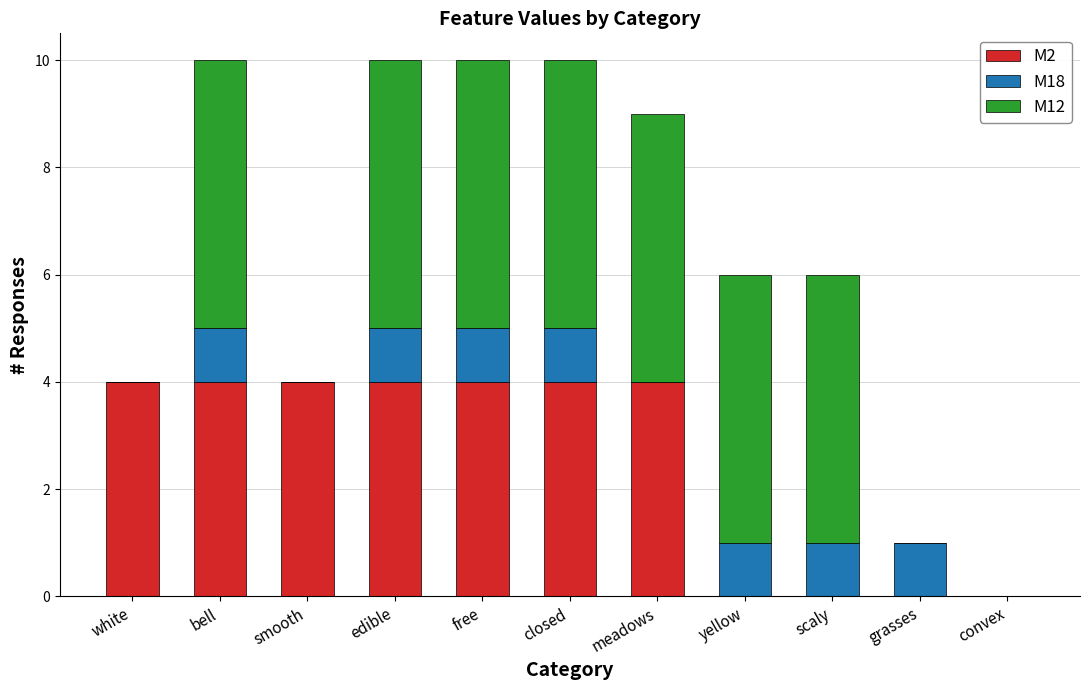

Does the chart contain stacked bars?

Yes